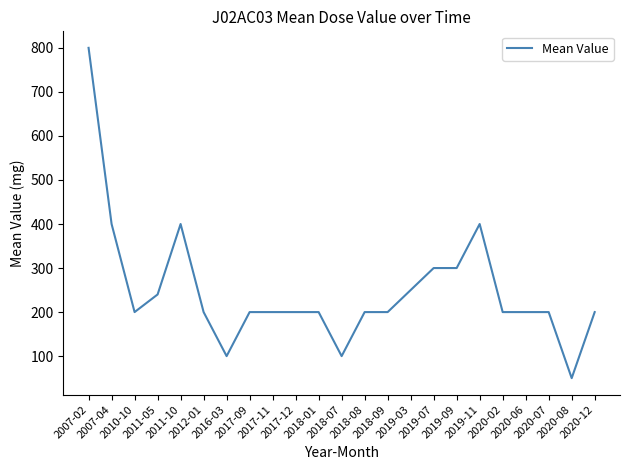

Reading left to right, extract all data points from this chart.

2007-02=800	2007-04=400	2010-10=200	2011-05=240	2011-10=400	2012-01=200	2016-03=100	2017-09=200	2017-11=200	2017-12=200	2018-01=200	2018-07=100	2018-08=200	2018-09=200	2019-03=250	2019-07=300	2019-09=300	2019-11=400	2020-02=200	2020-06=200	2020-07=200	2020-08=50	2020-12=200